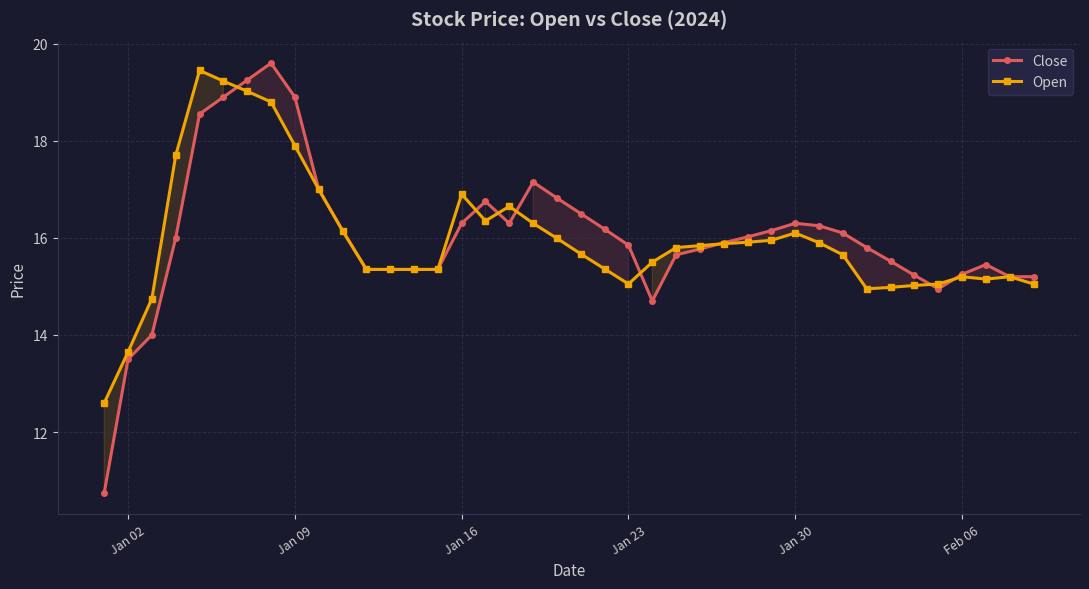

What is the minimum value shown in the chart?

10.8